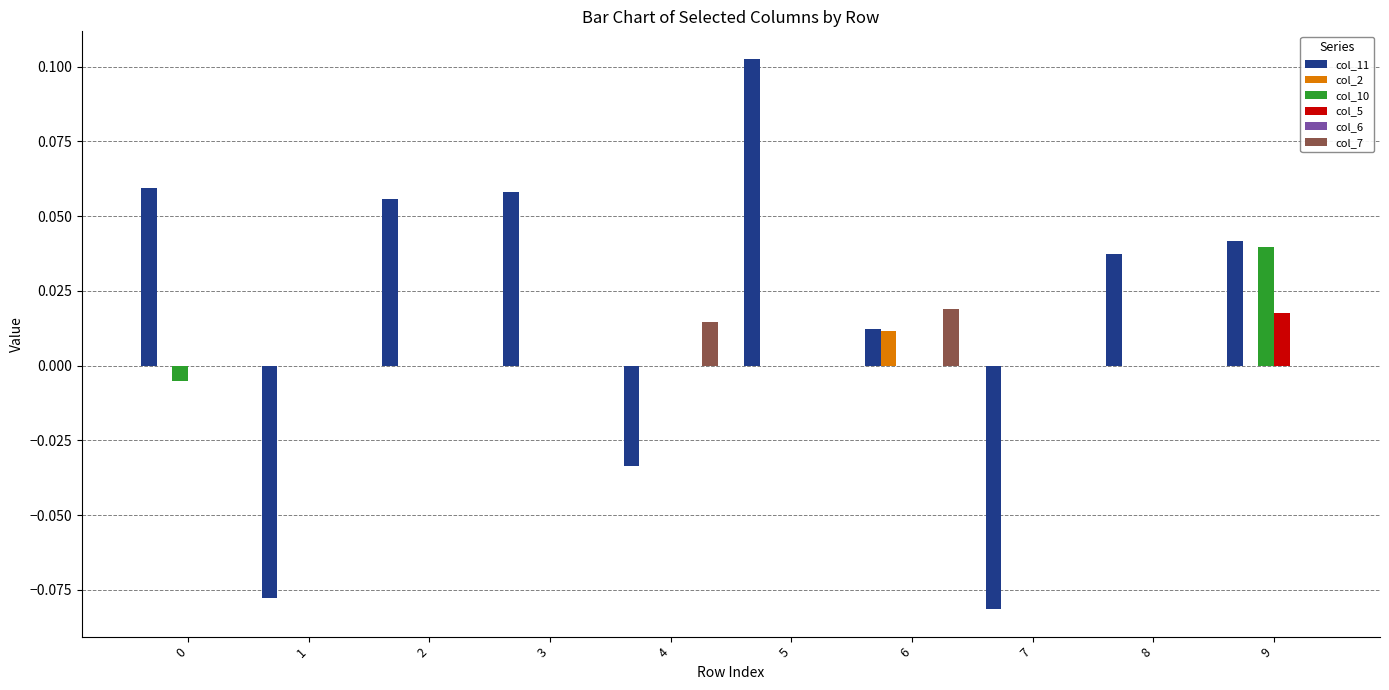

How many groups of bars are there?

10